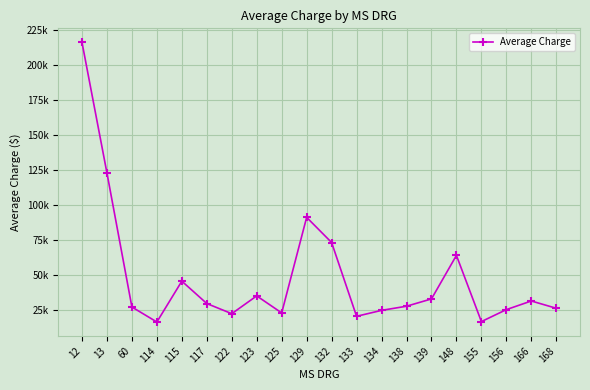

What is the sum of all values?

972143